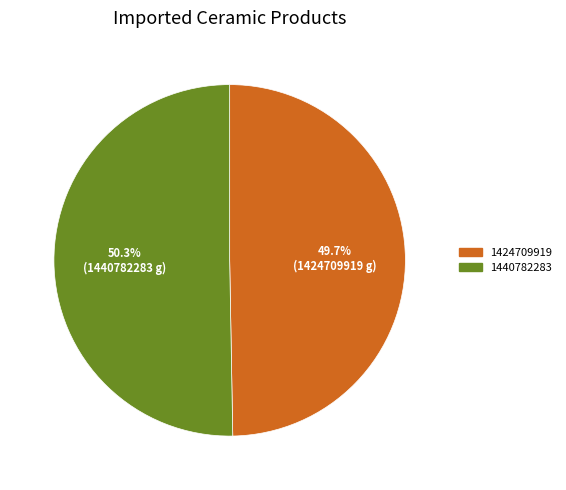

True or false: 1424709919 accounts for 50% of the total.

True